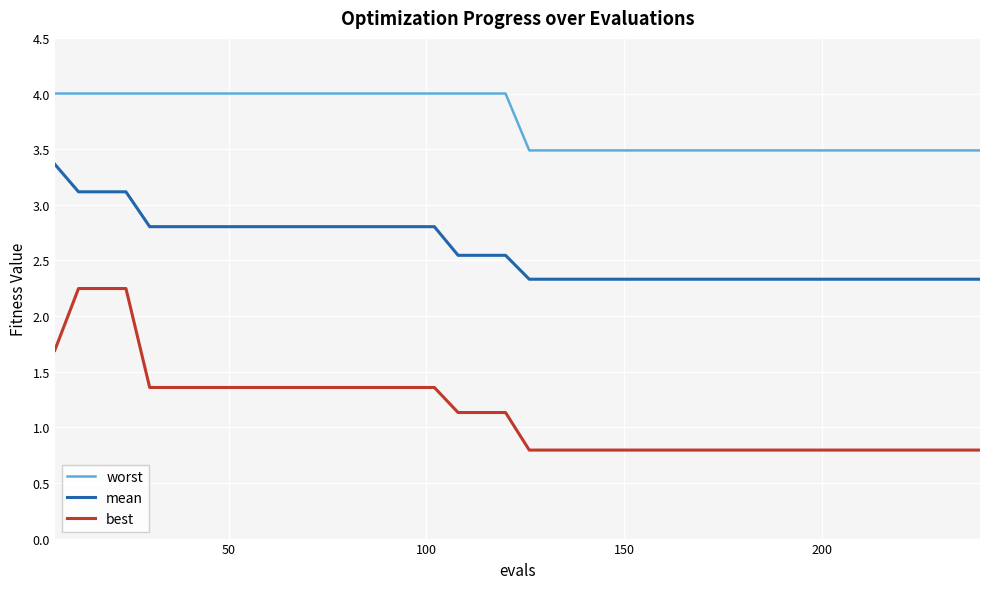

Which series has the widest spread of values?

best